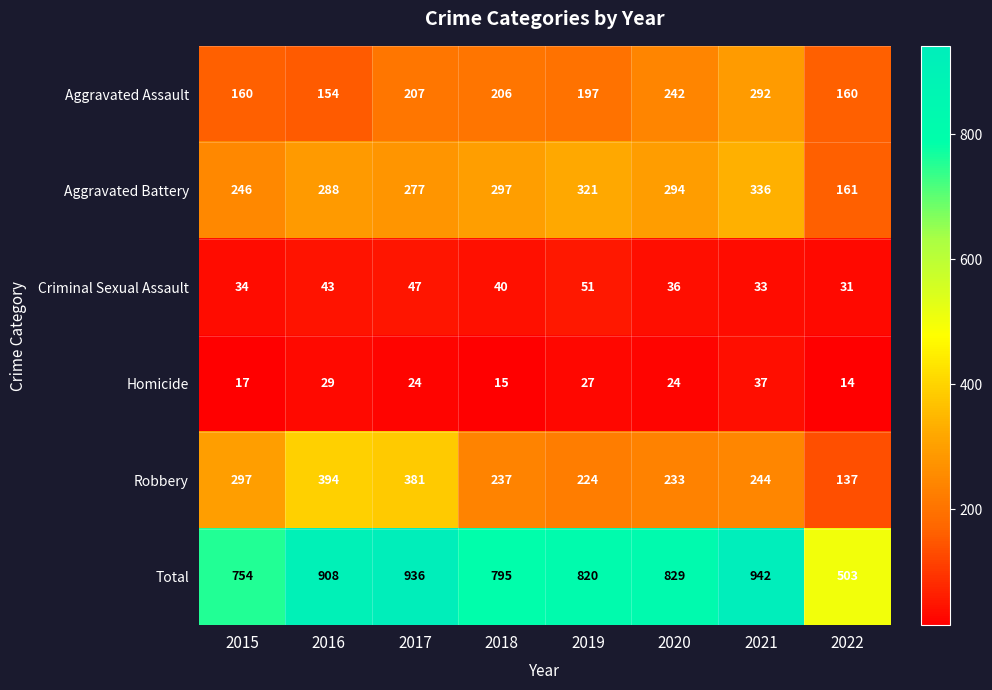

What is the difference between the second highest and minimum values in the Aggravated Assault series?

88